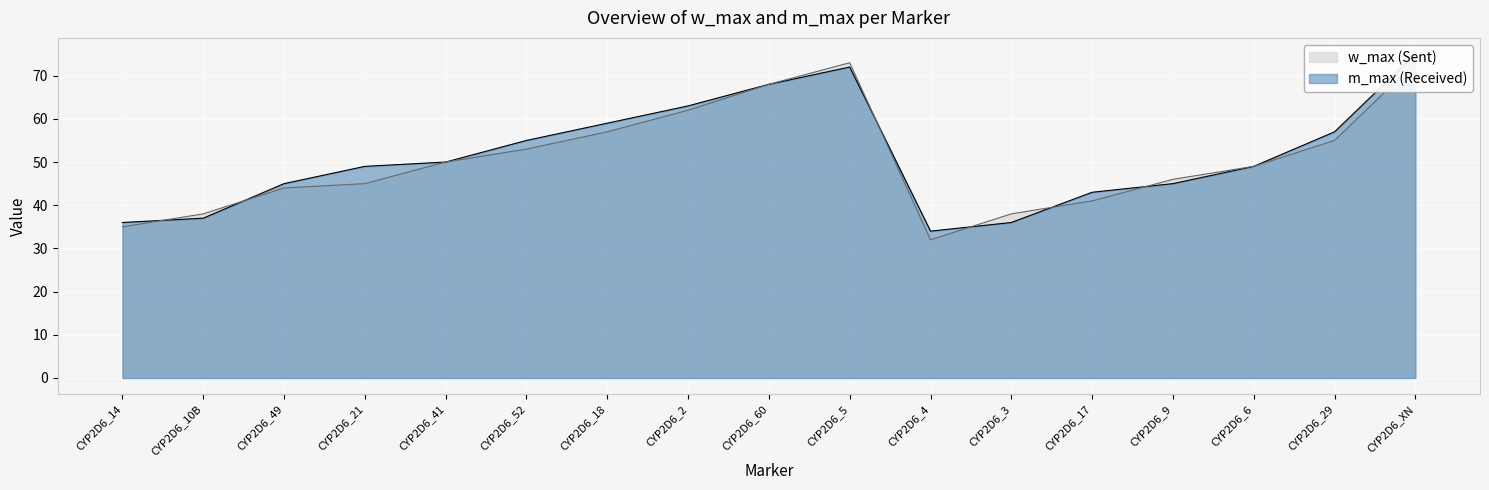

What is the sum of all m_max values?

873